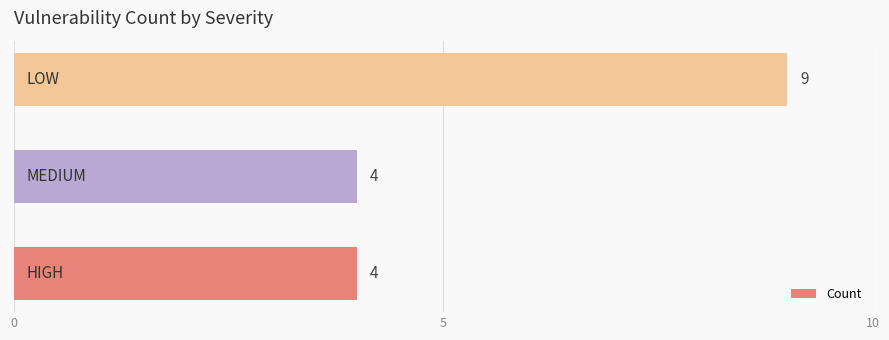

What is the difference between the maximum and minimum values?

5